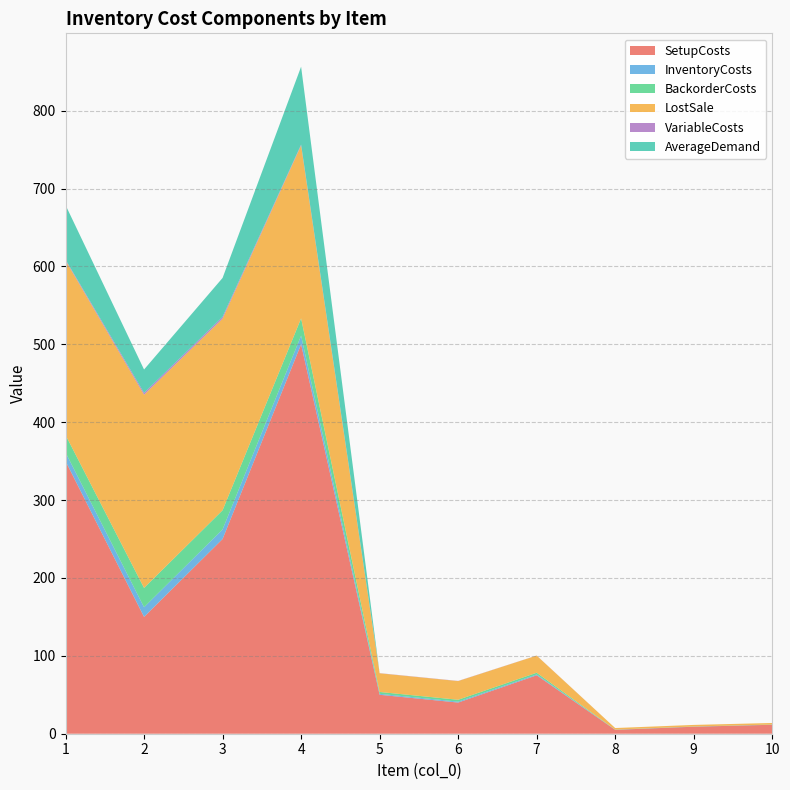

Reading left to right, extract all data points from this chart.

SetupCosts: 350.0	150.0	250.0	500.0	50.0	40.0	75.0	5.0	9.0	11.5
InventoryCosts: 11.2	12.4	12.3	11.1	1.2	1.2	1.1	0.1	0.1	0.1
BackorderCosts: 22.4	24.8	24.6	22.2	2.4	2.4	2.2	0.2	0.2	0.2
LostSale: 224.0	248.0	246.0	222.0	24.0	24.0	22.0	2.0	2.0	2.0
VariableCosts: 1.2	2.4	2.3	1.1	0.2	0.2	0.1	0.0	0.0	0.0
AverageDemand: 70.0	30.0	50.0	100.0	0.0	0.0	0.0	0.0	0.0	0.0